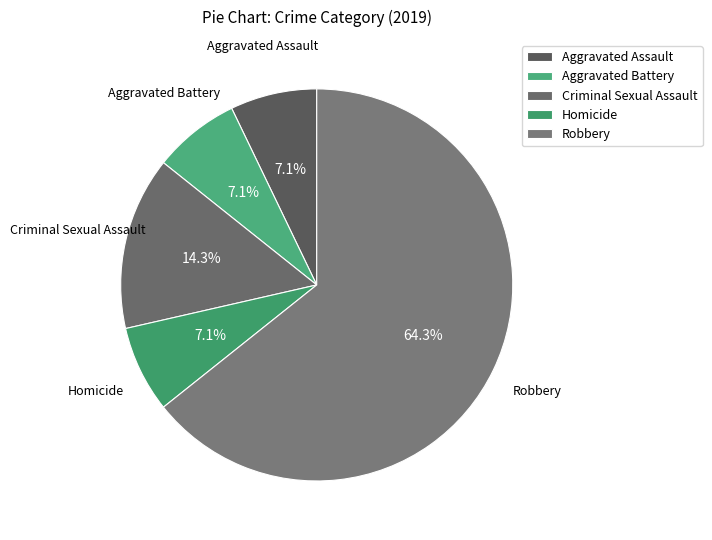

How many segments does this pie chart have?

5